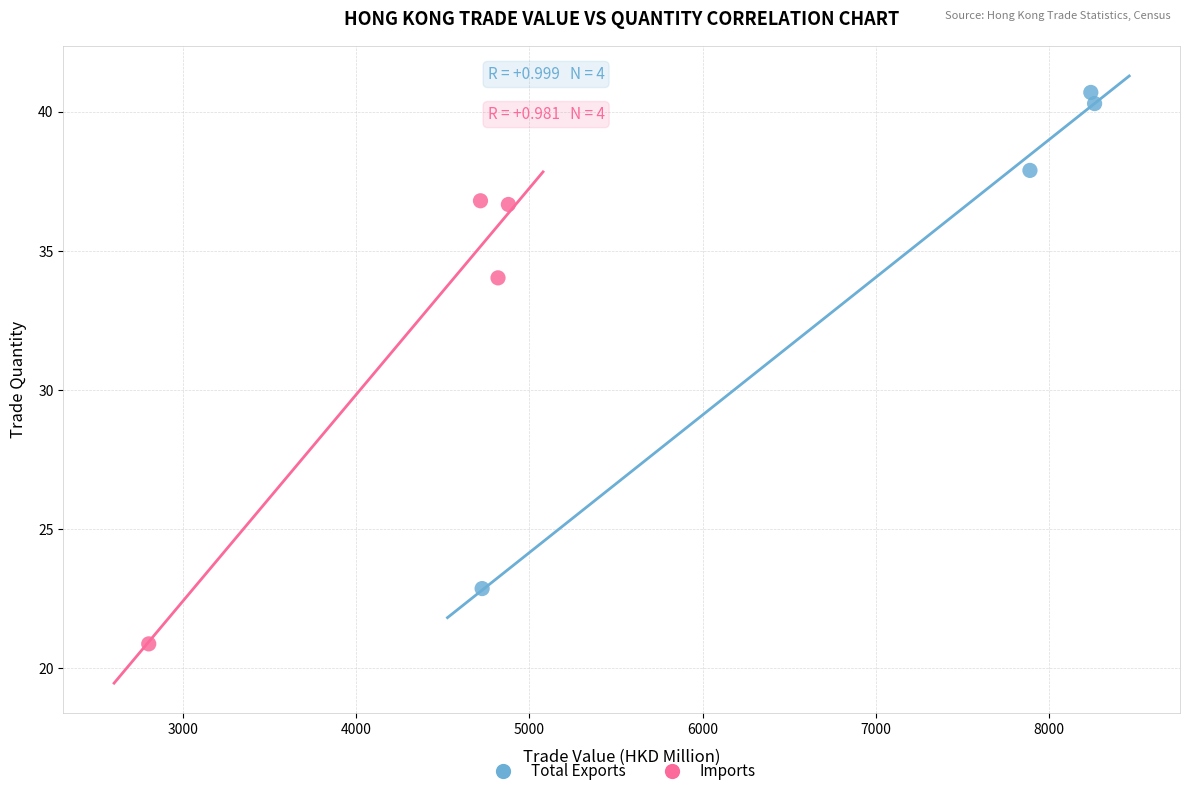

Which series reaches the maximum Y coordinate?

Total Exports